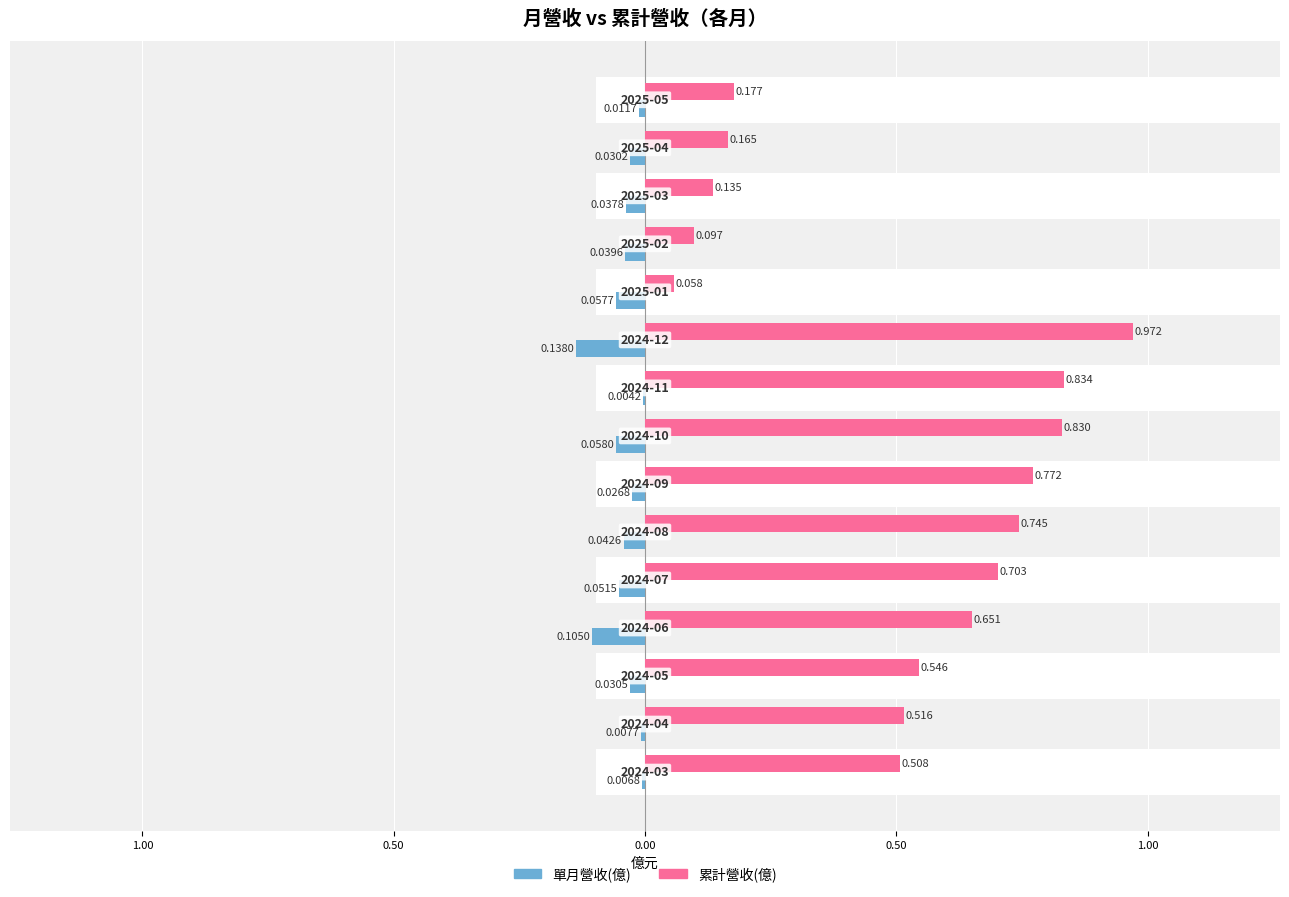

List the series in order of their peak value, highest first.

累計營收(億), 單月營收(億)